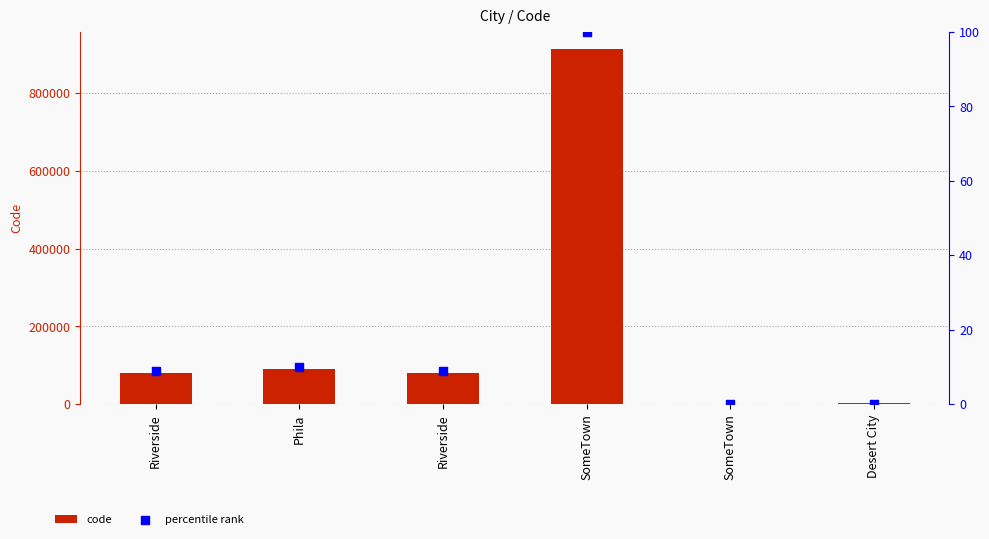

Is the value of code at SomeTown greater than the value of percentile rank at Riverside?

Yes